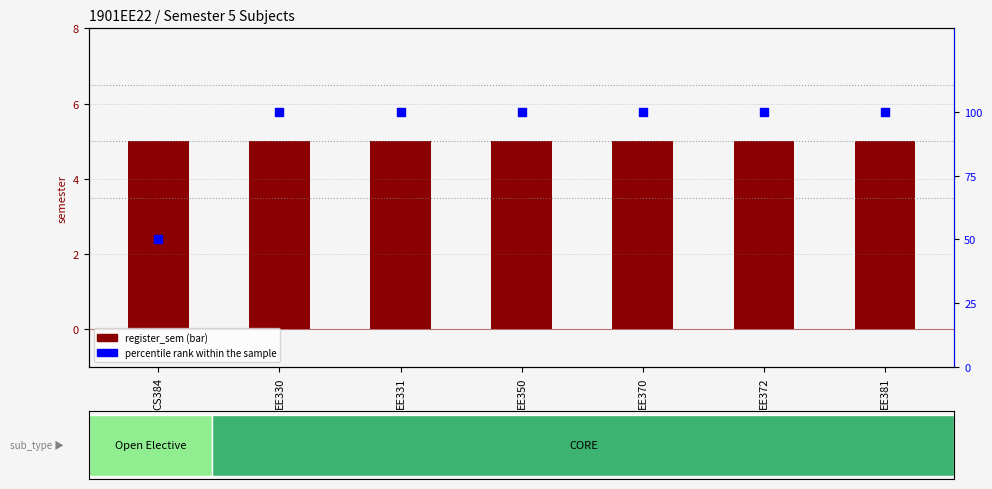

Which series reaches the maximum Y coordinate?

percentile rank within the sample